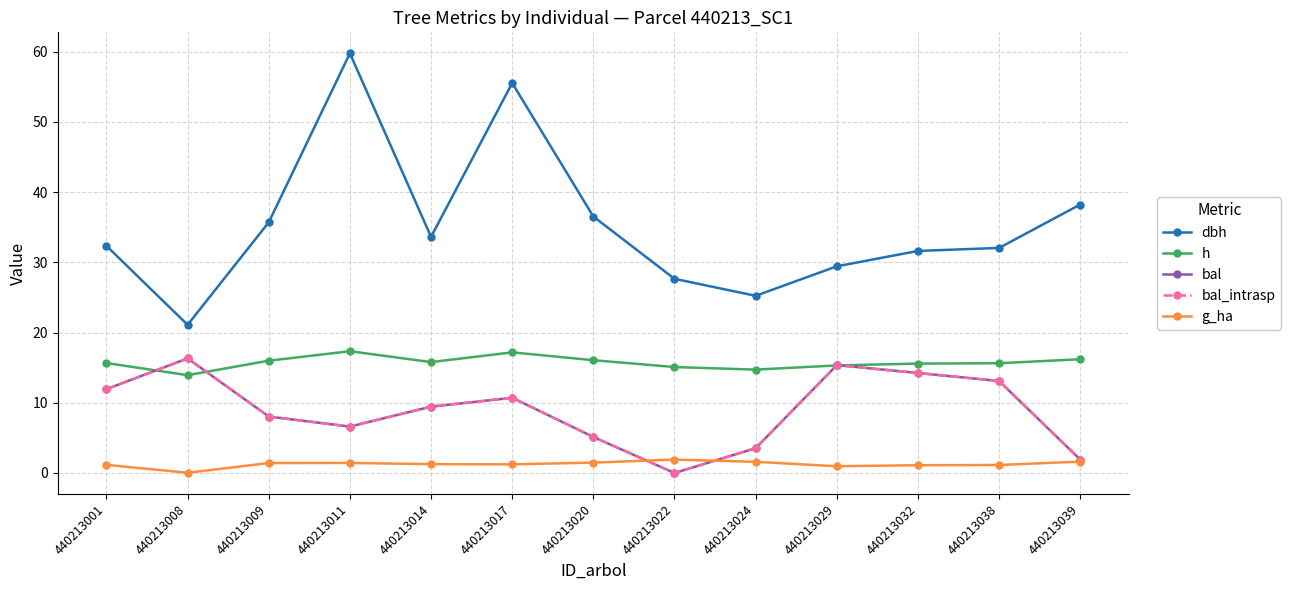

Does the chart have visible grid lines?

Yes